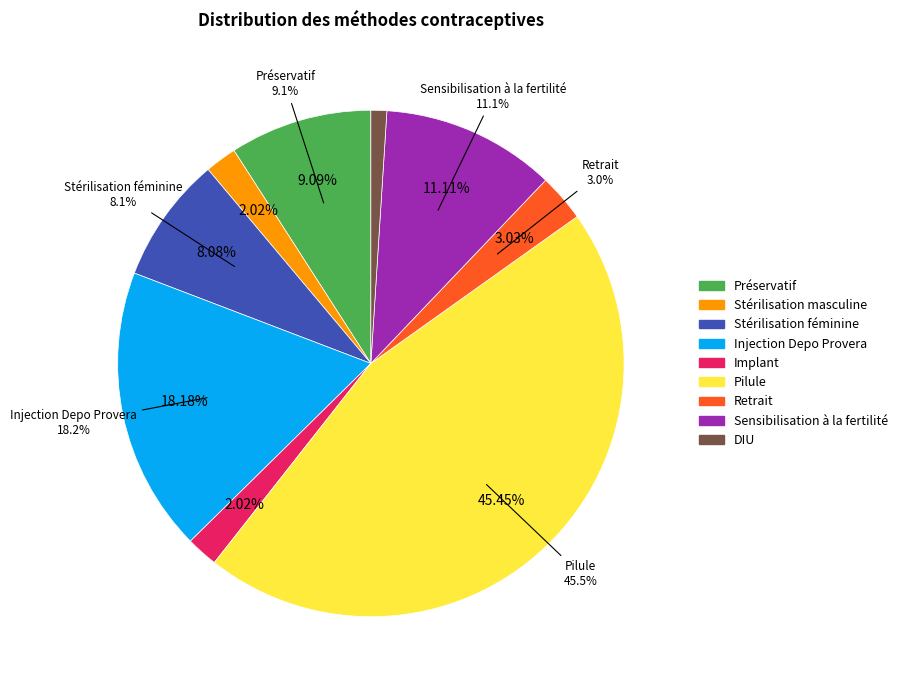

The Préservatif slice represents 9% of the pie. True or false?

True